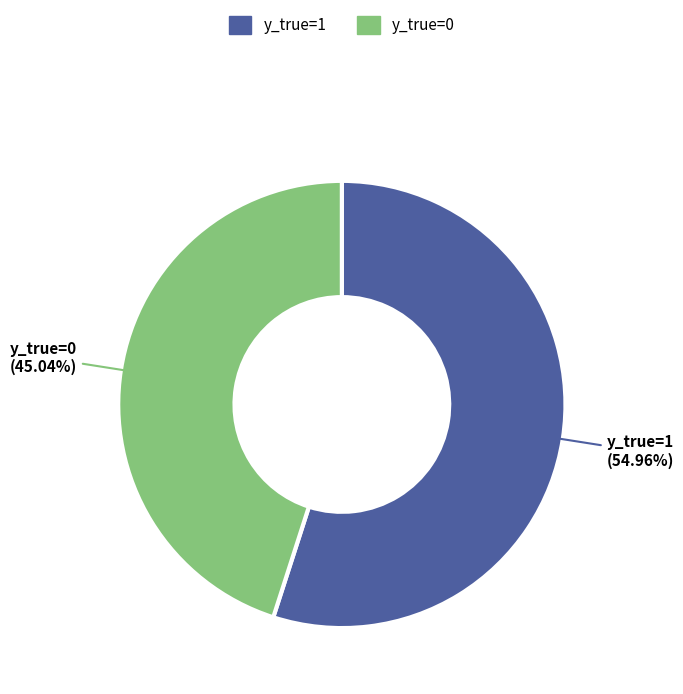

Do y_true=0 and y_true=1 together represent more than half of the pie?

Yes